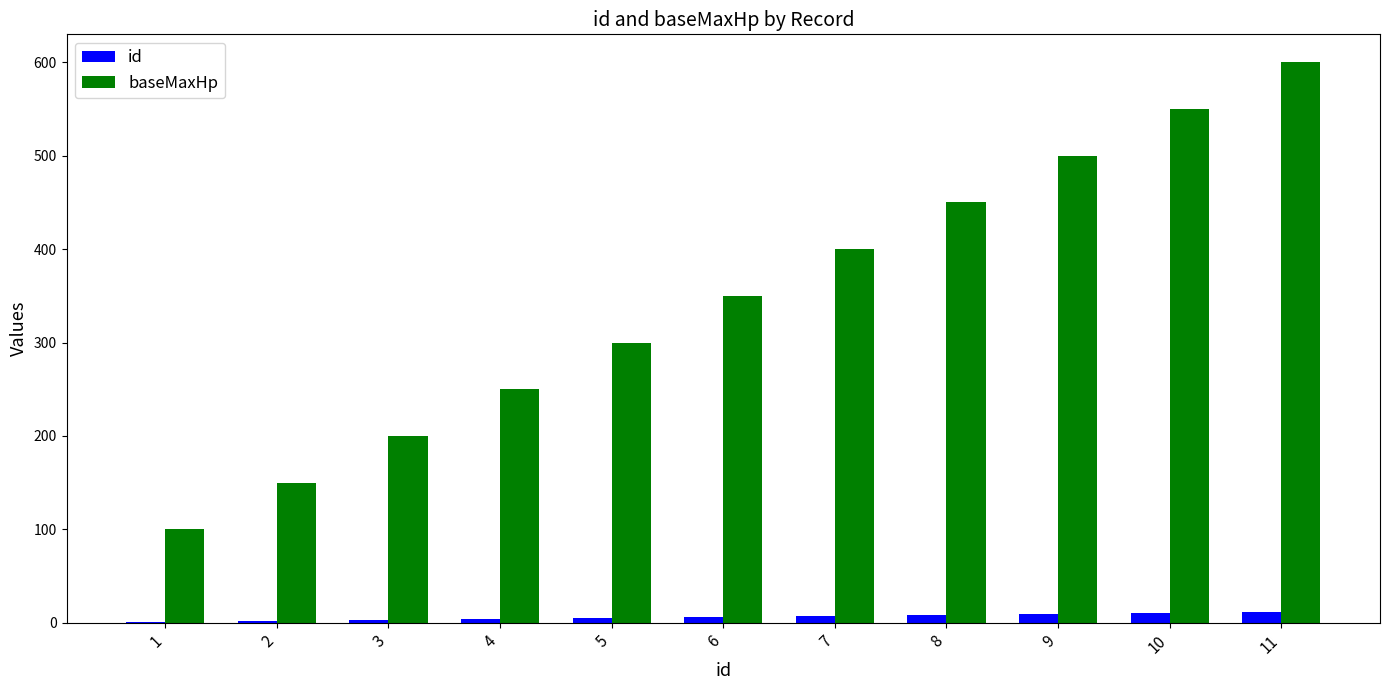

What is the sum of all id values?

66